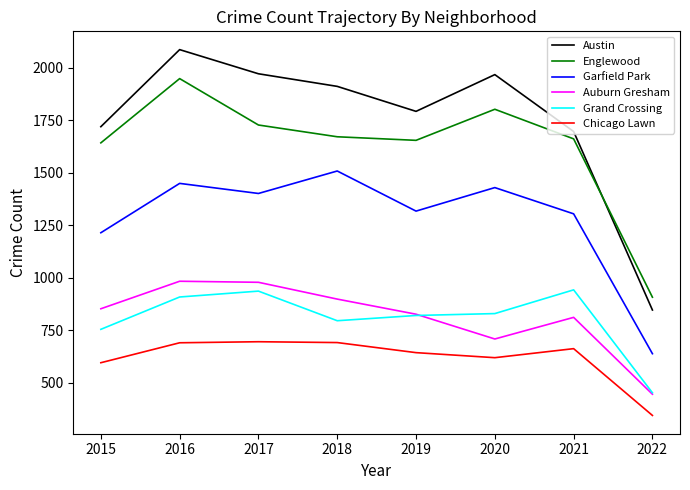

Count the number of data series in this chart.

6